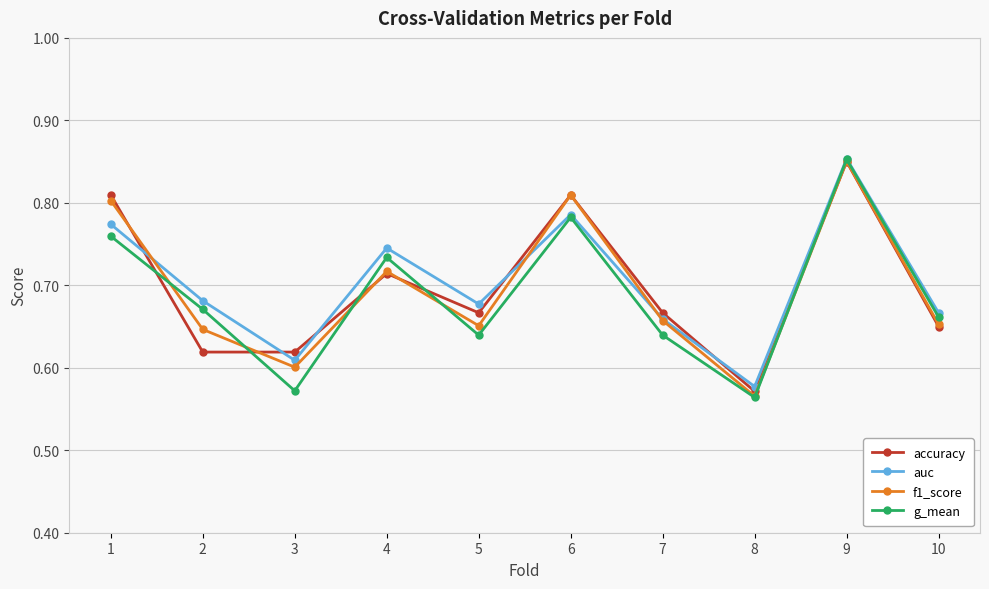

Between 1 and 3, which series saw the biggest shift?

f1_score